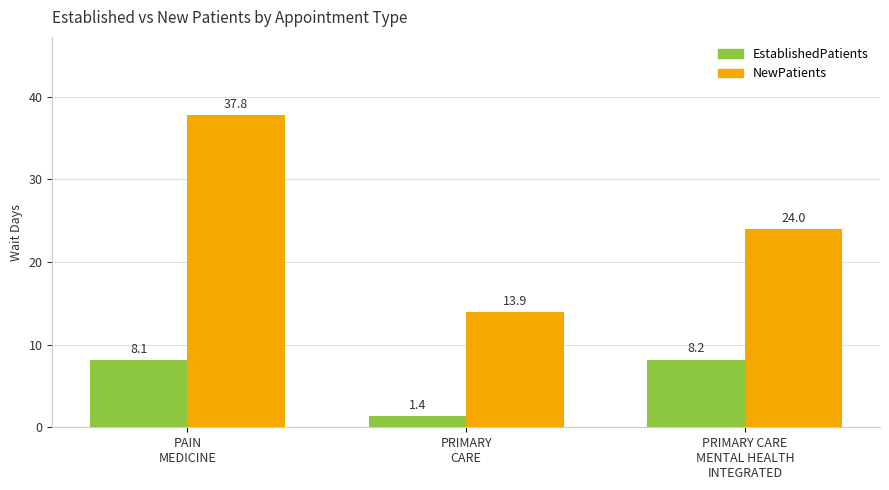

At PAIN
MEDICINE, list the series in order from smallest to largest.

EstablishedPatients, NewPatients